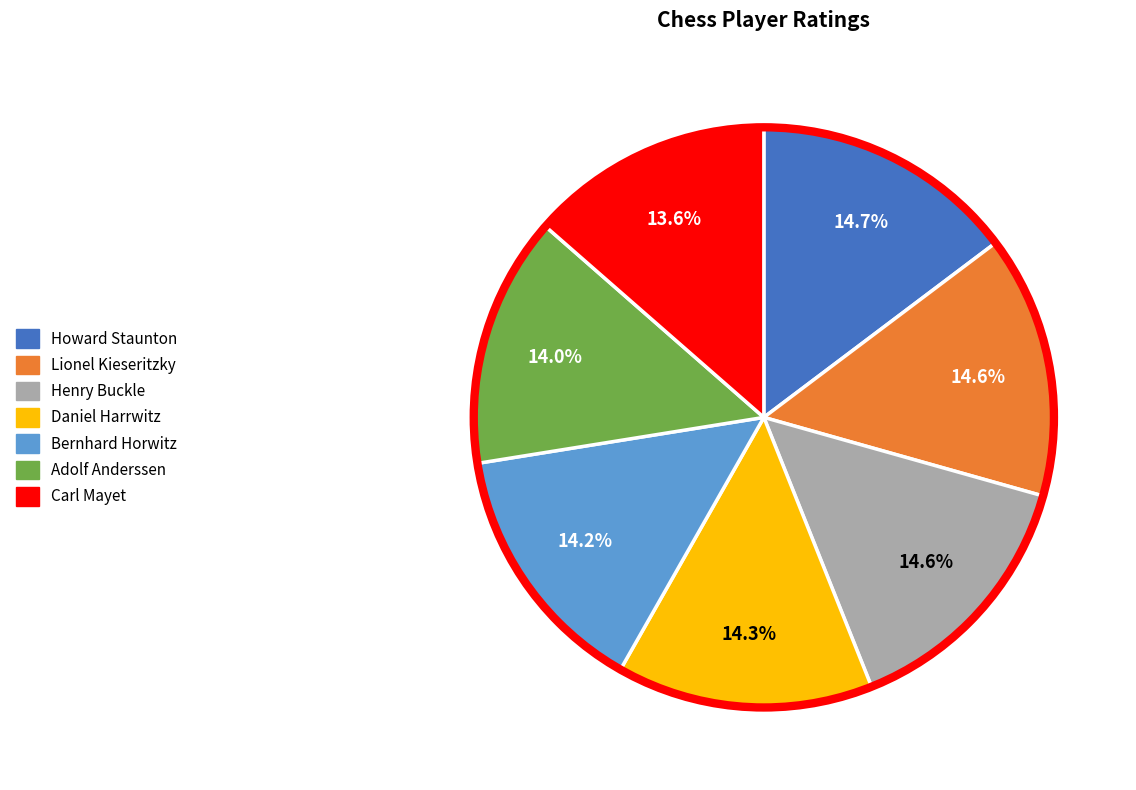

Is it true that Howard Staunton is 15% of the pie?

True